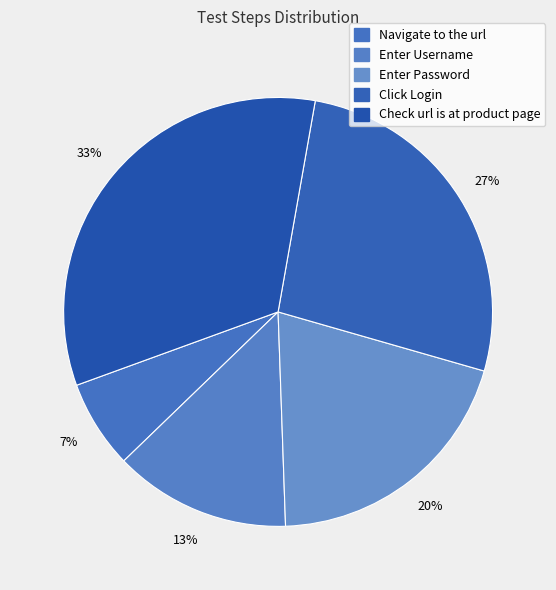

Is it true that Check url is at product page is 33% of the pie?

True